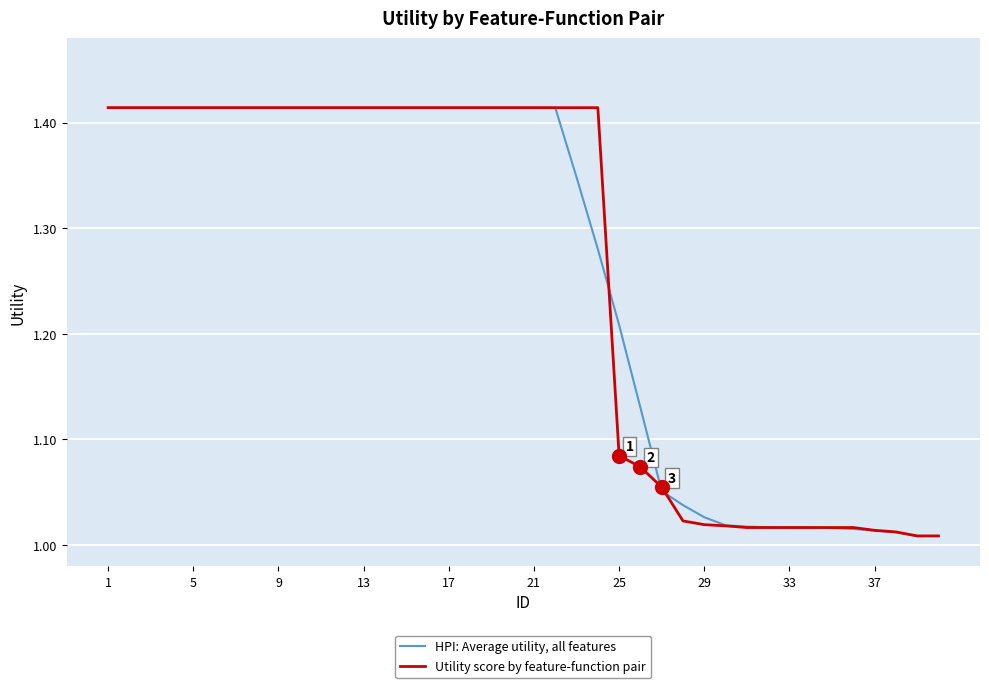

List the series in order of their overall mean, lowest first.

HPI: Average utility, all features, Utility score by feature-function pair